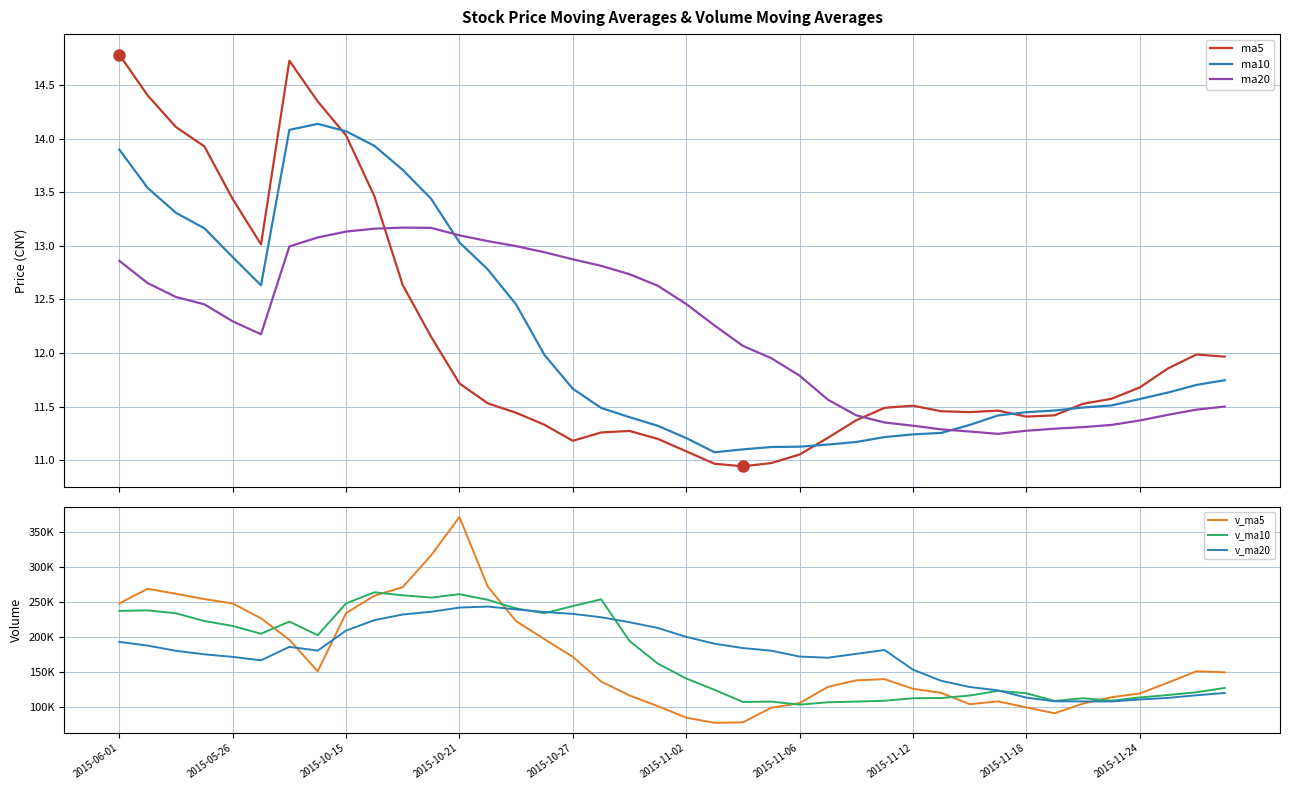

True or false: ma10 has more than 1 interior local peaks.

False